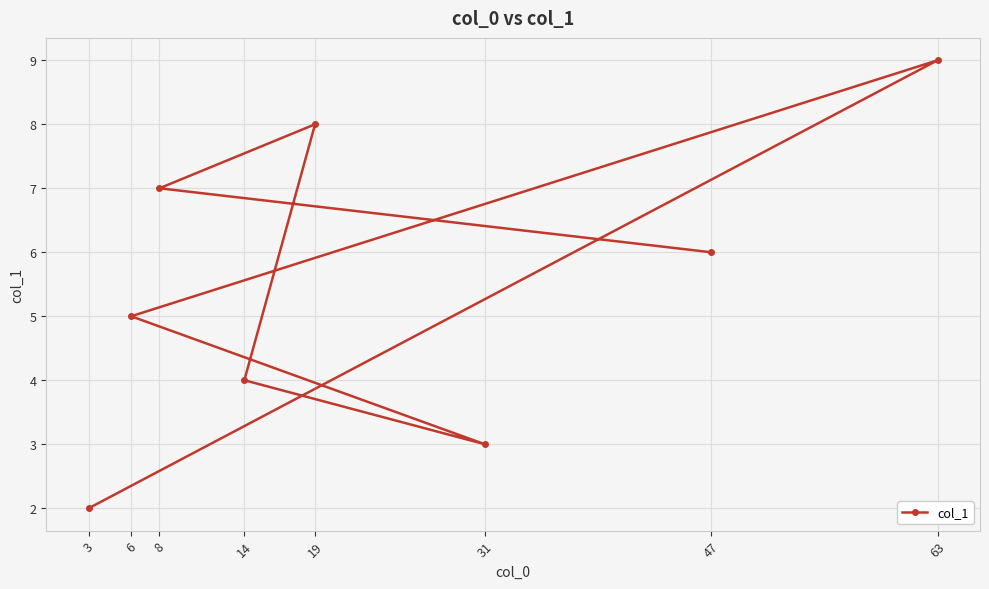

What is the change in value from 8 to 6?

-2